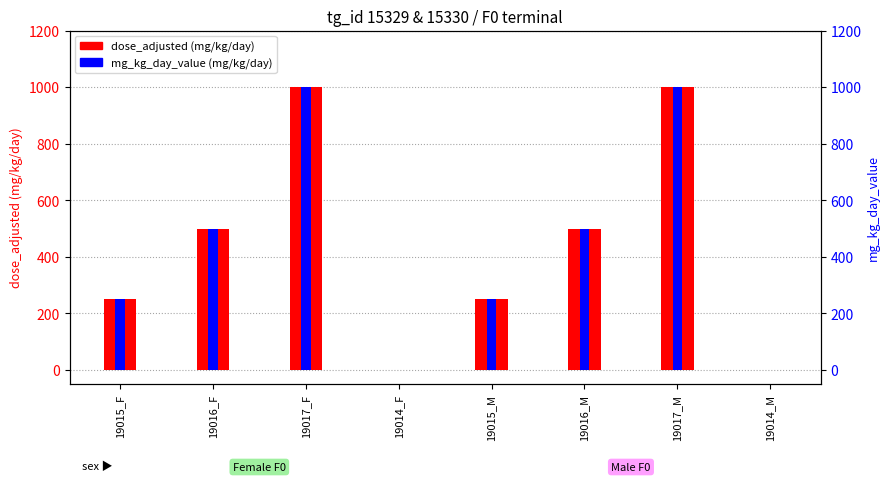

List the labels in order of dose_adjusted value, largest first.

19017_F, 19017_M, 19016_F, 19016_M, 19015_F, 19015_M, 19014_F, 19014_M